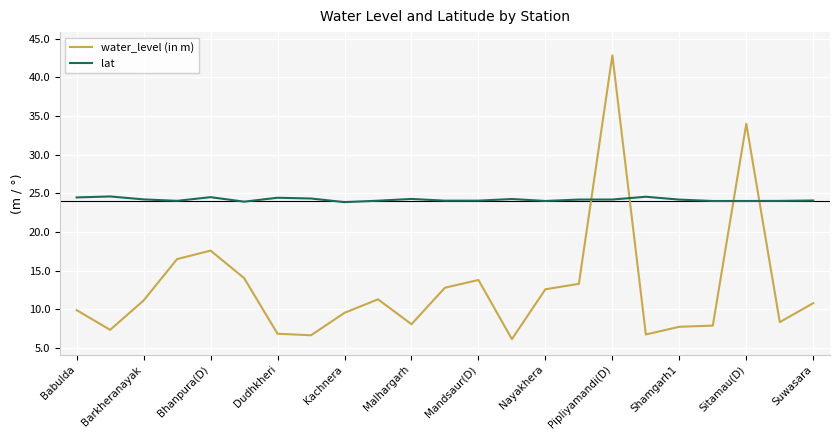

True or false: water_level (in m) has more than 2 points higher than both neighbors.

True